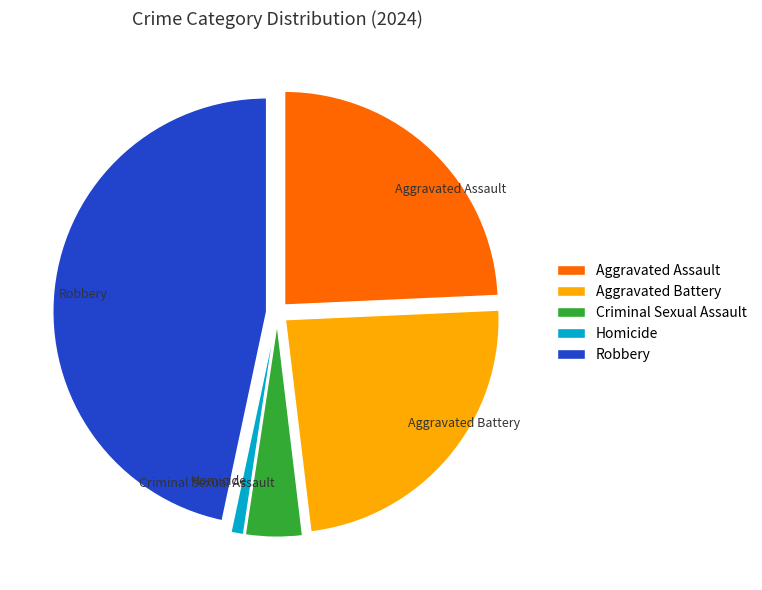

Does Aggravated Assault account for over 50% of the chart?

No